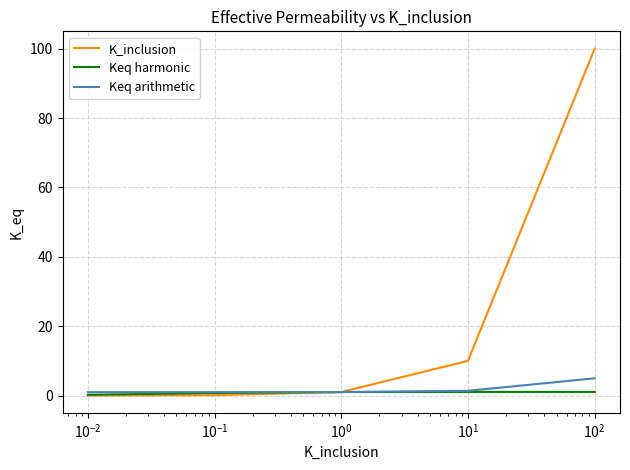

Which series has the widest spread of values?

K_inclusion